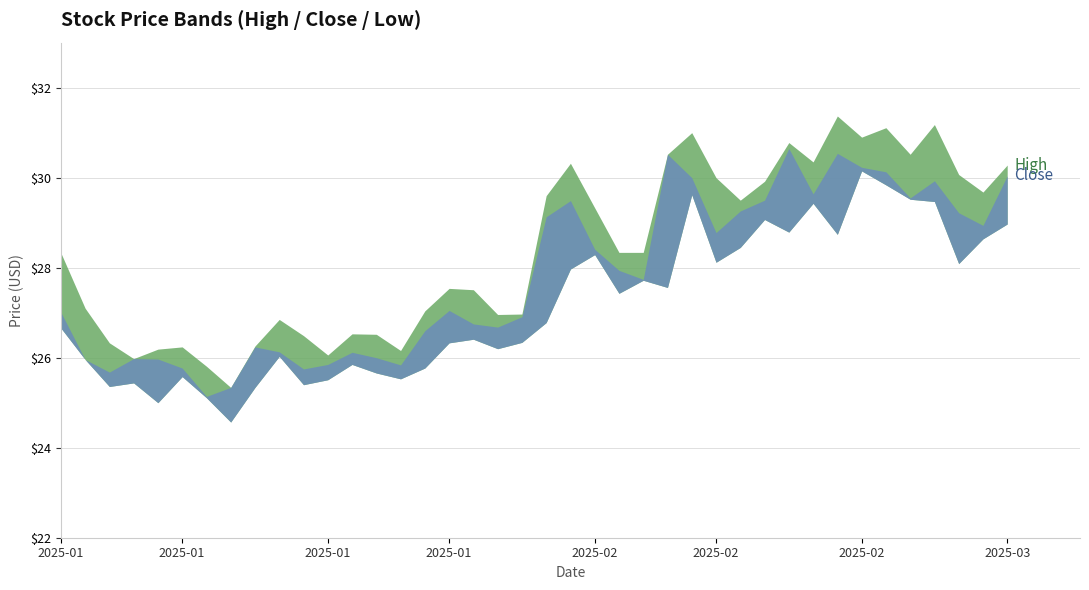

Is it true that high equals 29.9 at 2025-02-20?

True